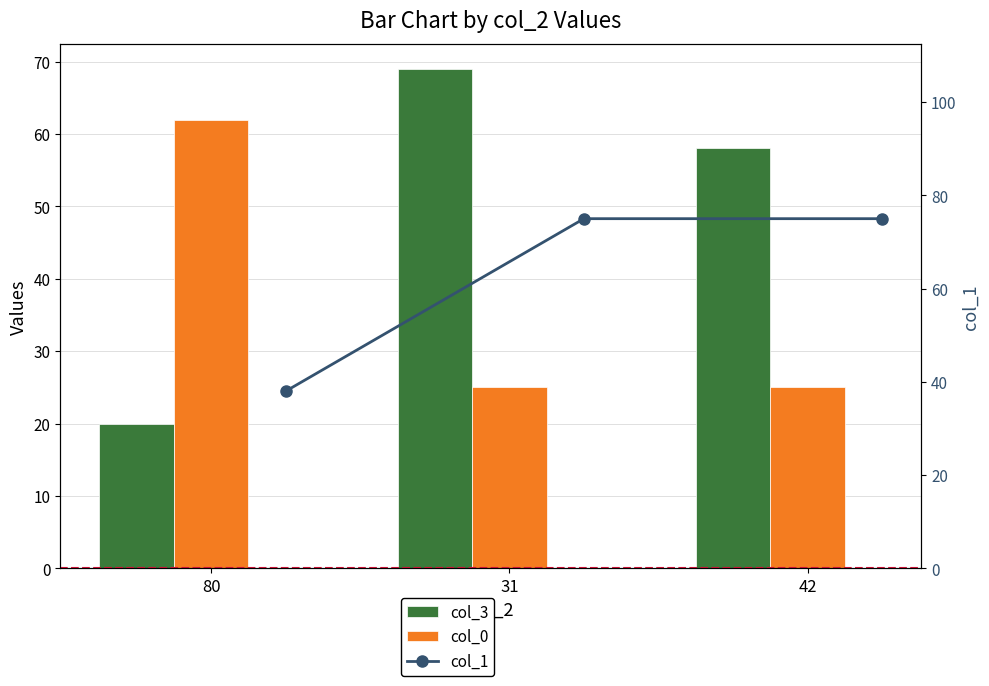

Reading left to right, extract all data points from this chart.

col_3: 20	69	58
col_0: 62	25	25
col_1: 38	75	75